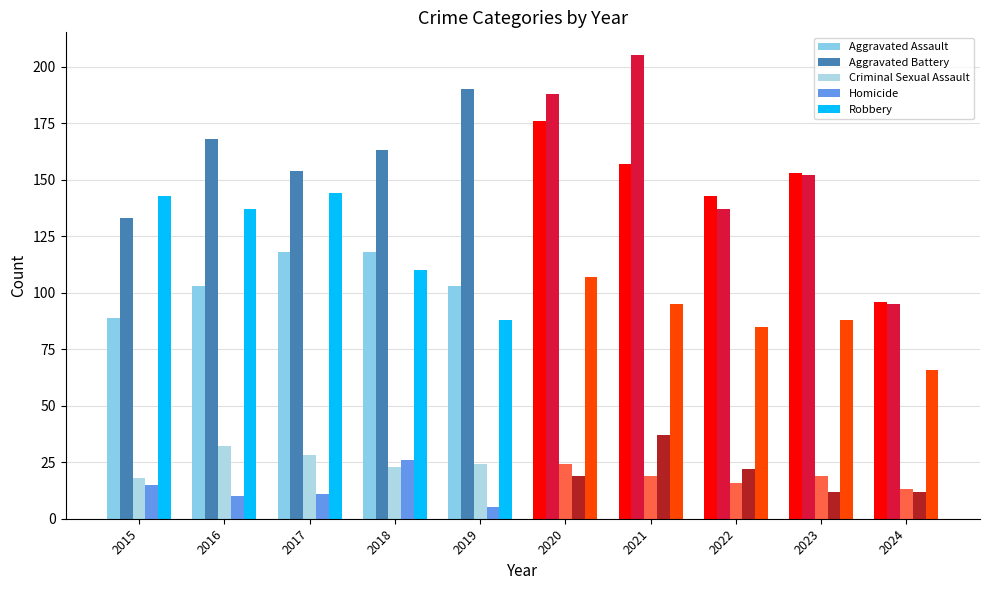

What is the total value across all series at 2016?

450